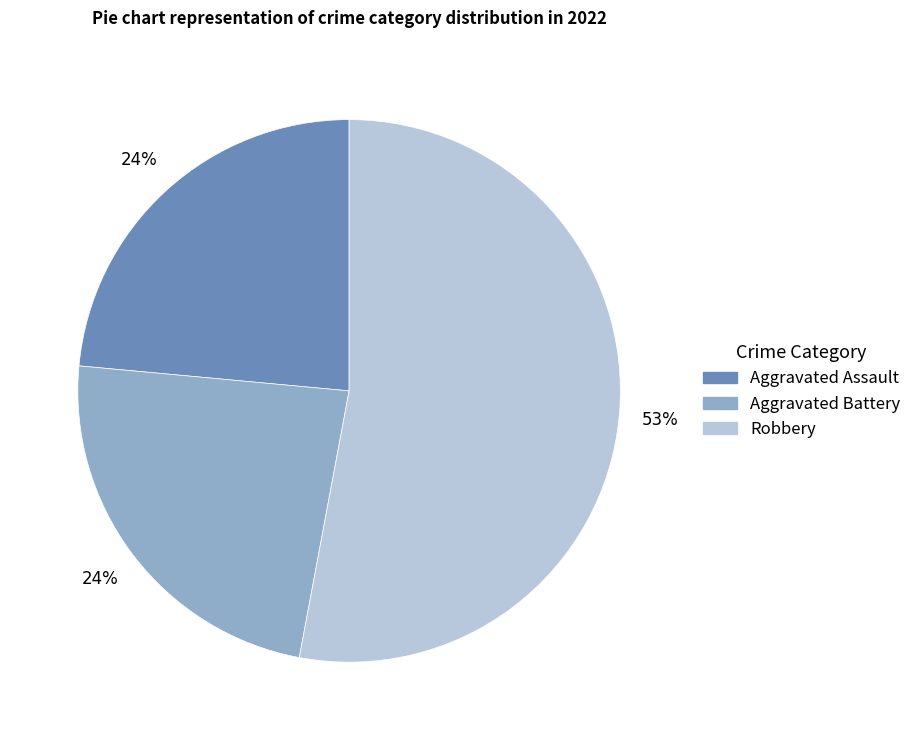

Count the number of slices in the pie.

3